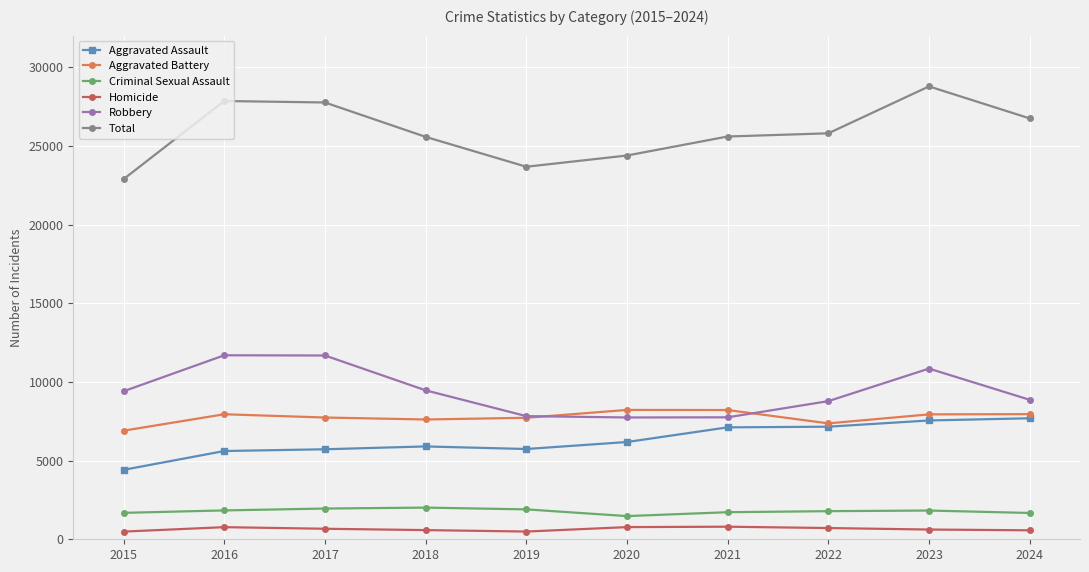

What is the value of the Aggravated Battery point at the 7th from the left?

8212